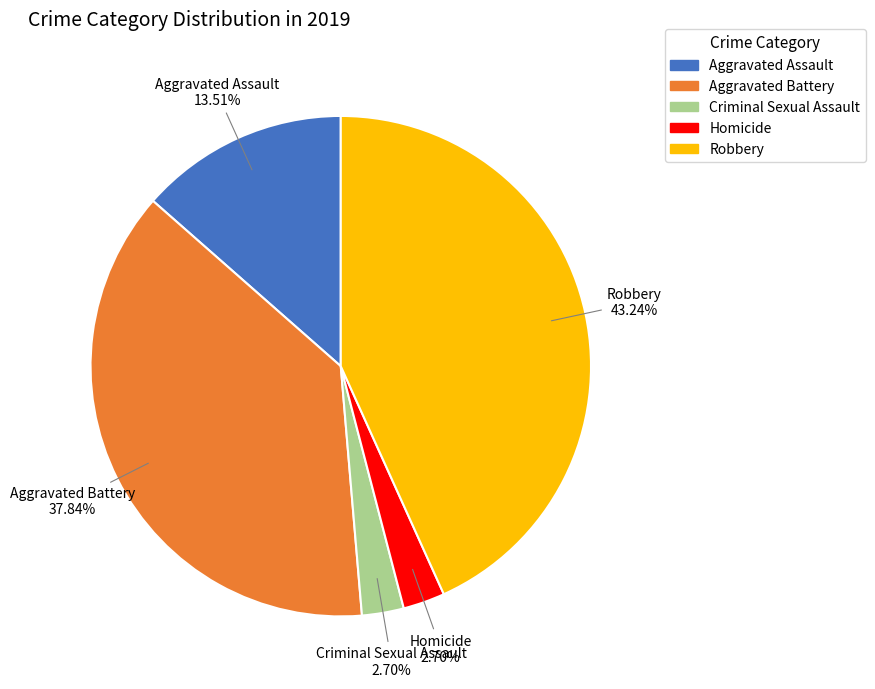

Is there any slice that represents more than half of the pie?

No